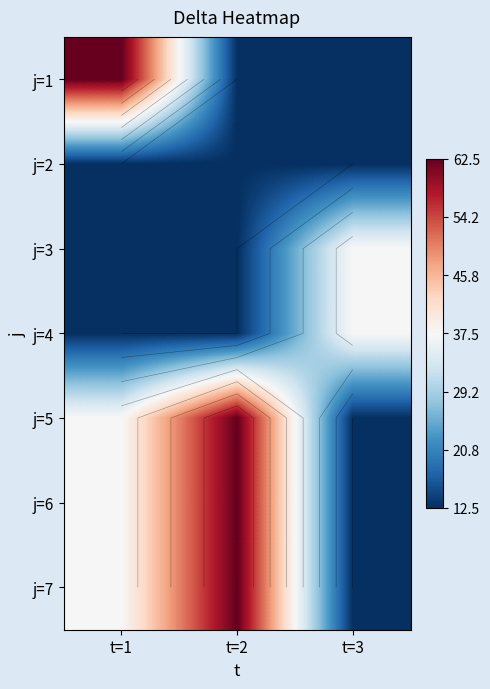

Rank the series by their maximum value, from lowest to highest.

j=2, j=3, j=4, j=1, j=5, j=6, j=7